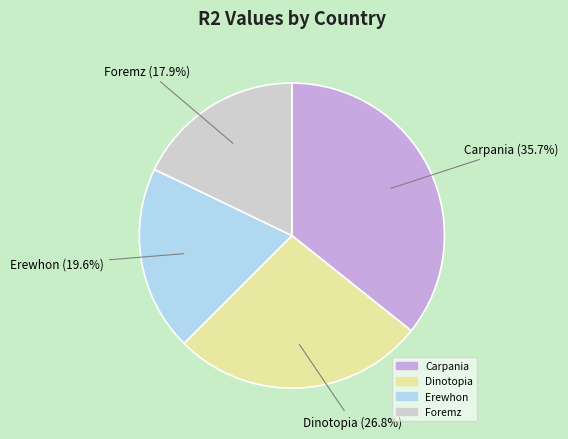

Is it true that Dinotopia is 27% of the pie?

True